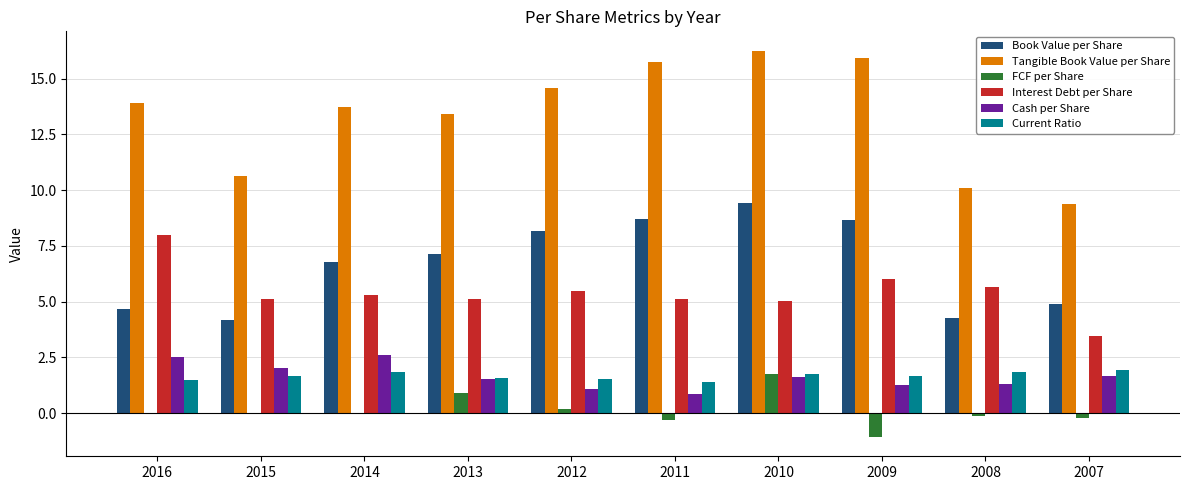

At which label does Book Value per Share reach its peak?

2010